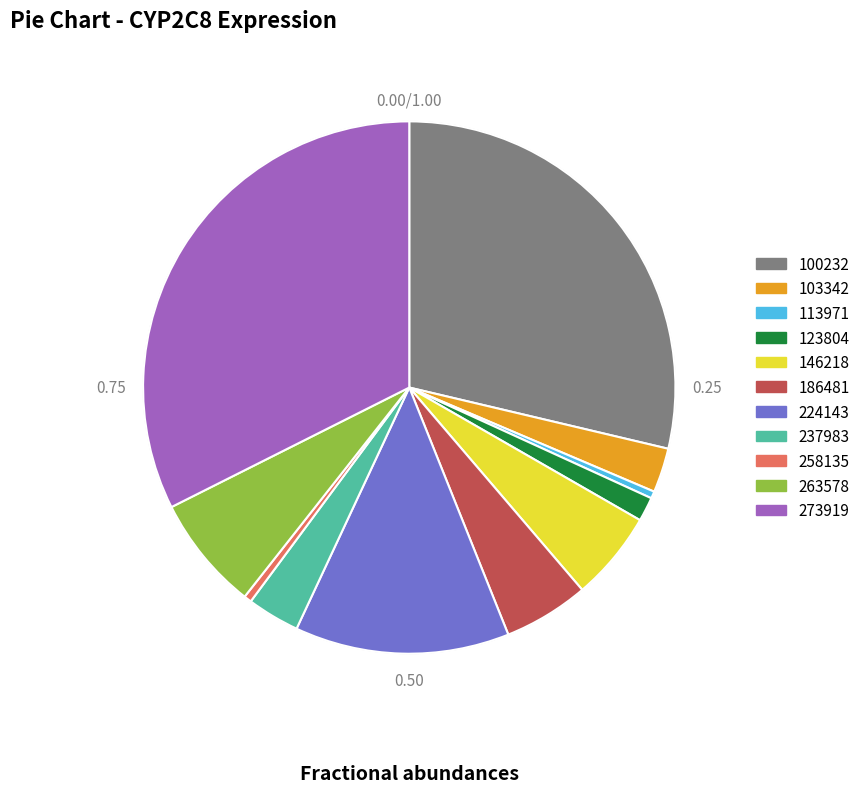

Is there any slice that represents more than half of the pie?

No